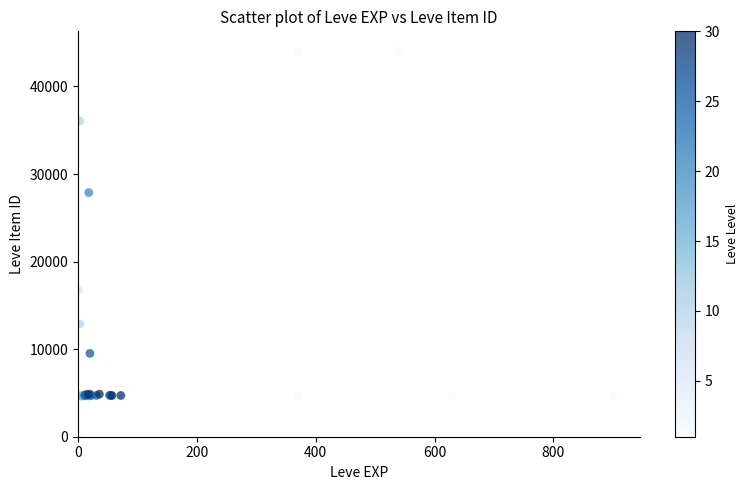

What Y value in the scatter plot is closest to 22050?

16734